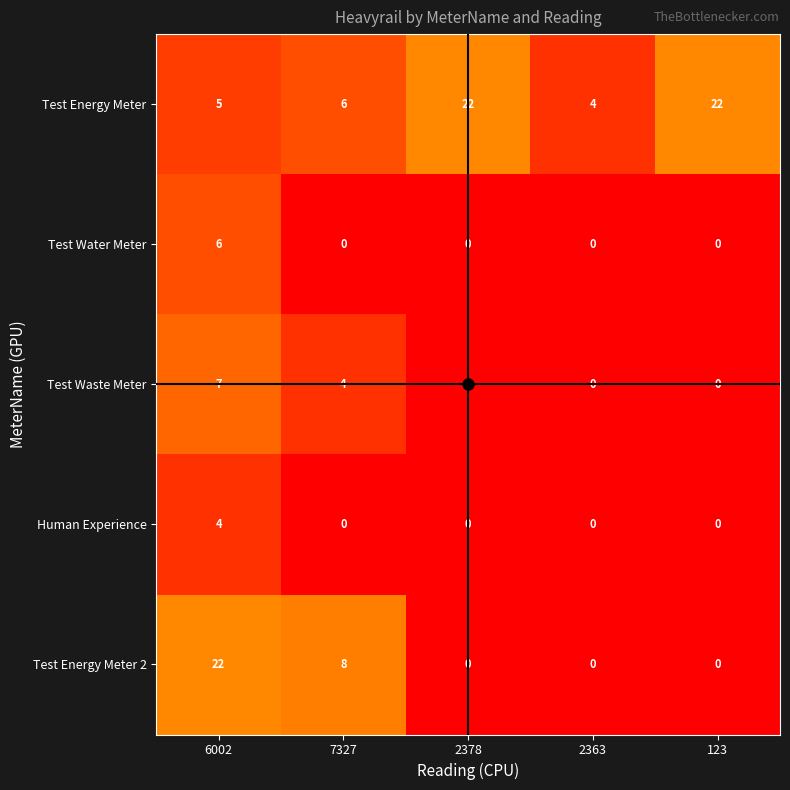

What is the difference between the Test Waste Meter values at 7327 and 123?

4